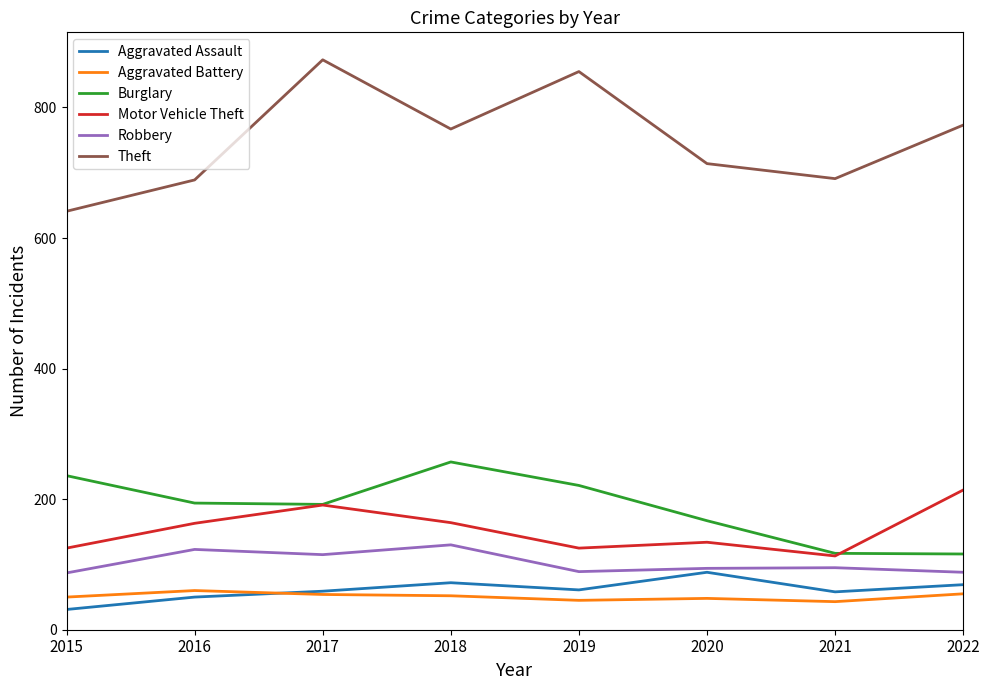

The Robbery series shows 88 at 2022. True or false?

True